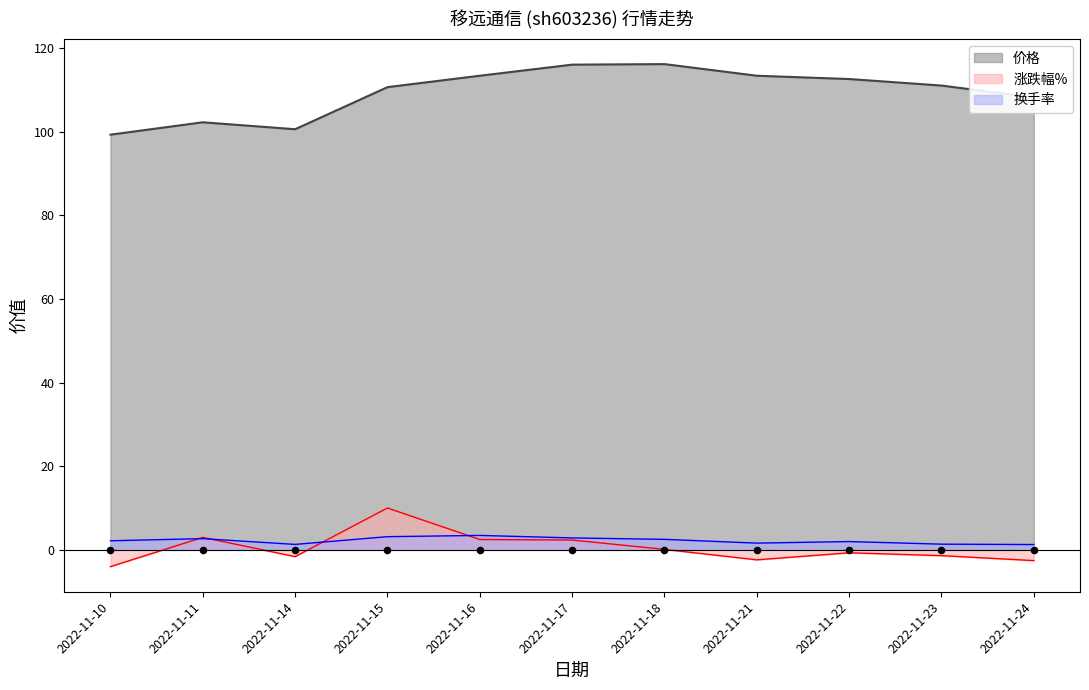

Which series contains the lowest Y value?

涨跌幅%